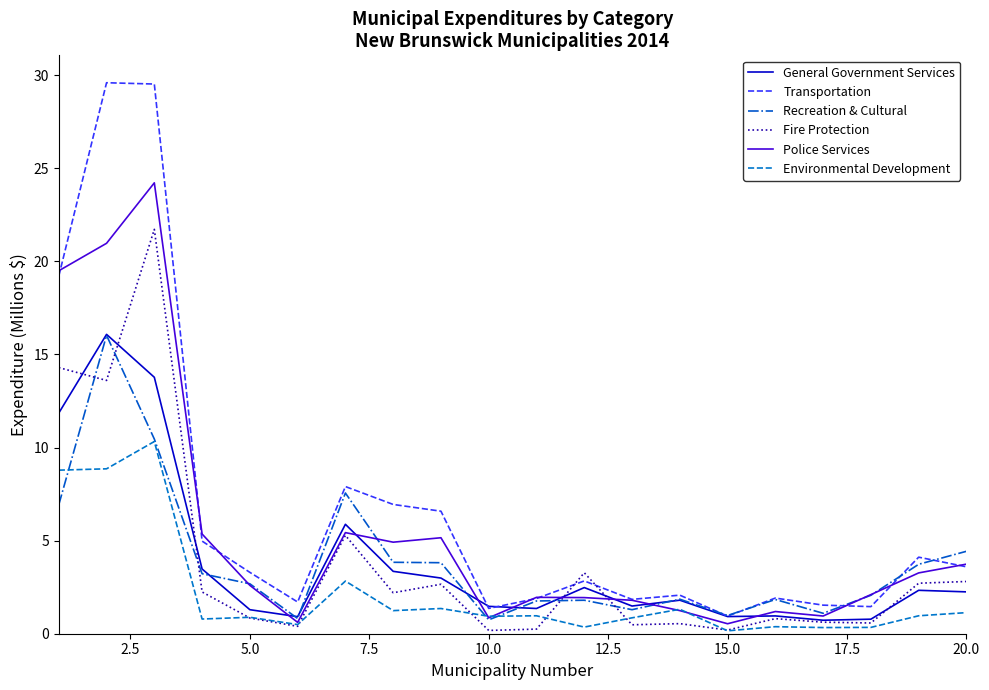

What is the maximum value for Police Services?

24.2